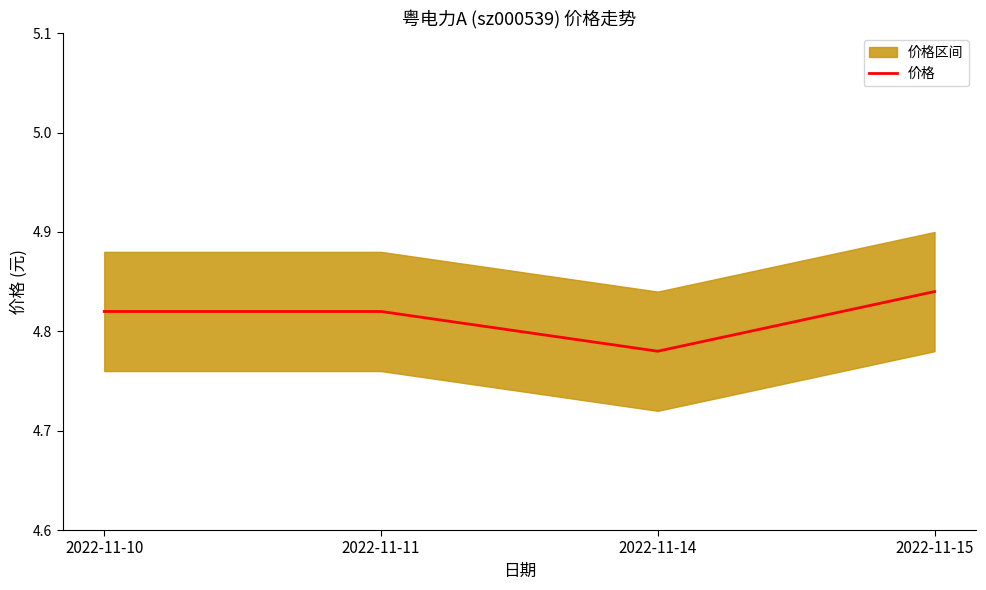

Rank the categories by value from highest to lowest.

2022-11-15, 2022-11-10, 2022-11-11, 2022-11-14